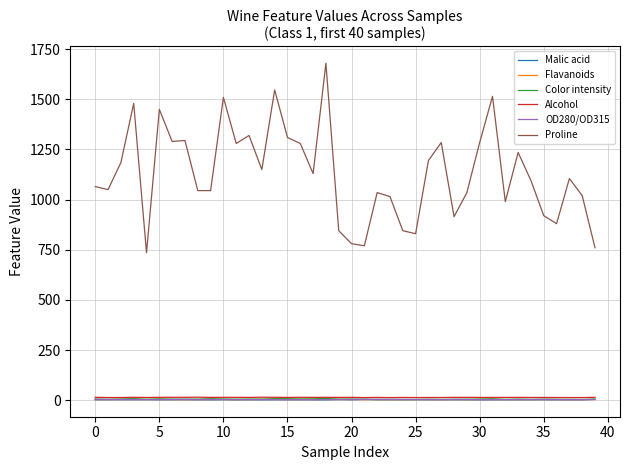

Does the chart have visible grid lines?

Yes